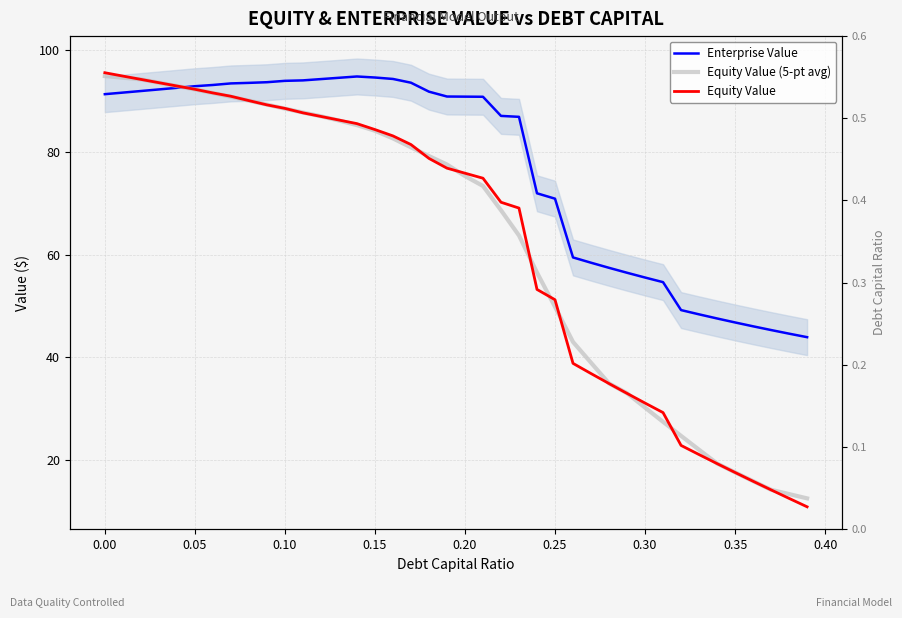

The value of Equity Value at 17 is 38.1. True or false?

False